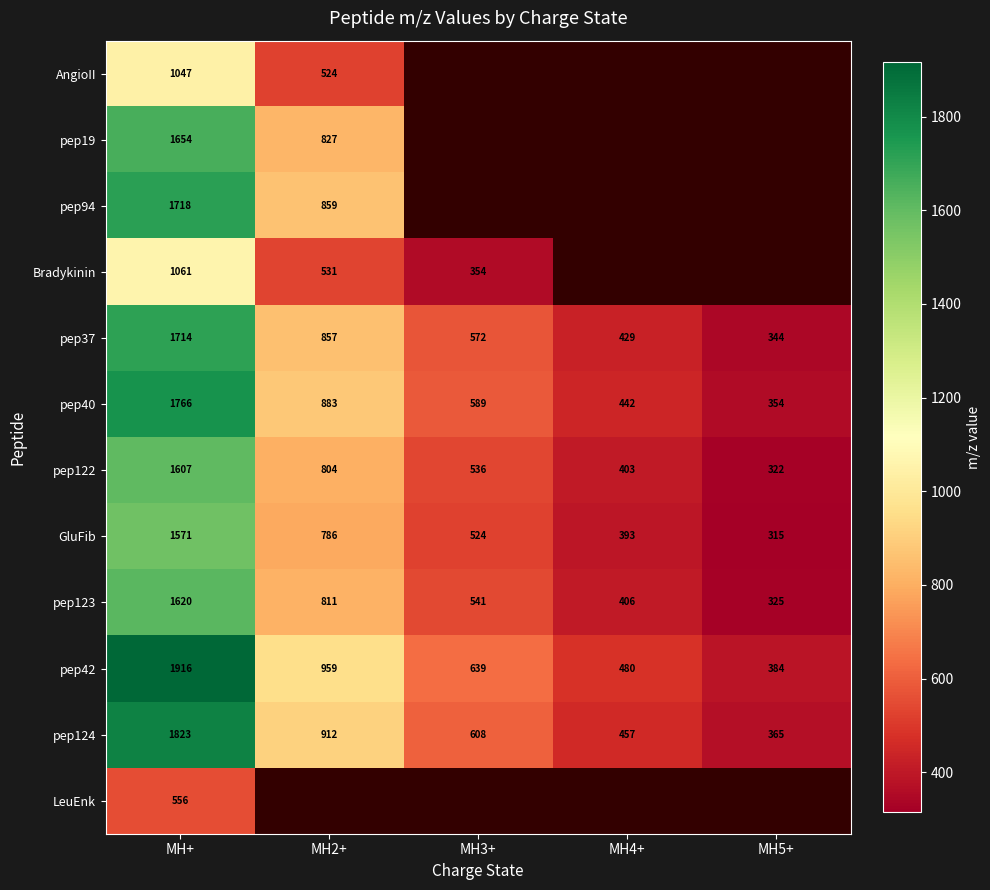

Which category has the highest value across all series?

MH+